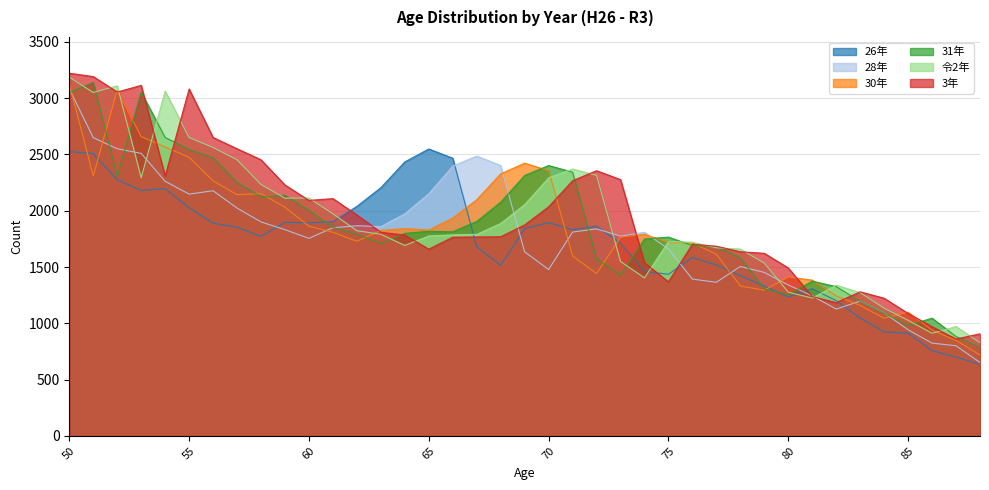

Where does the 令2年 series first go above 1790?

50